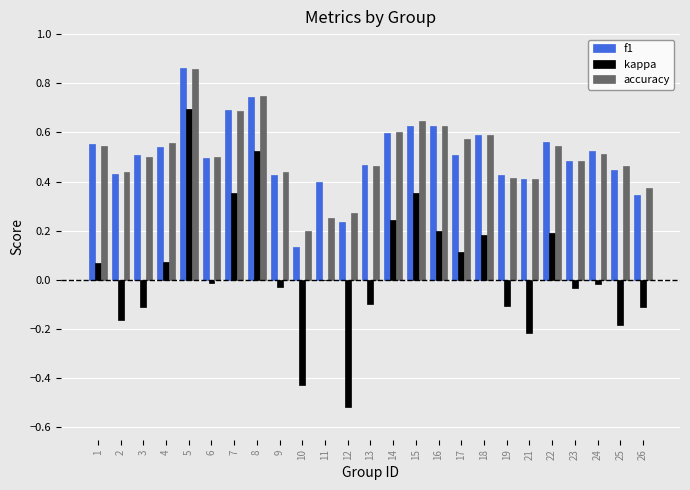

True or false: accuracy has a value of 0.6 at 14.

True